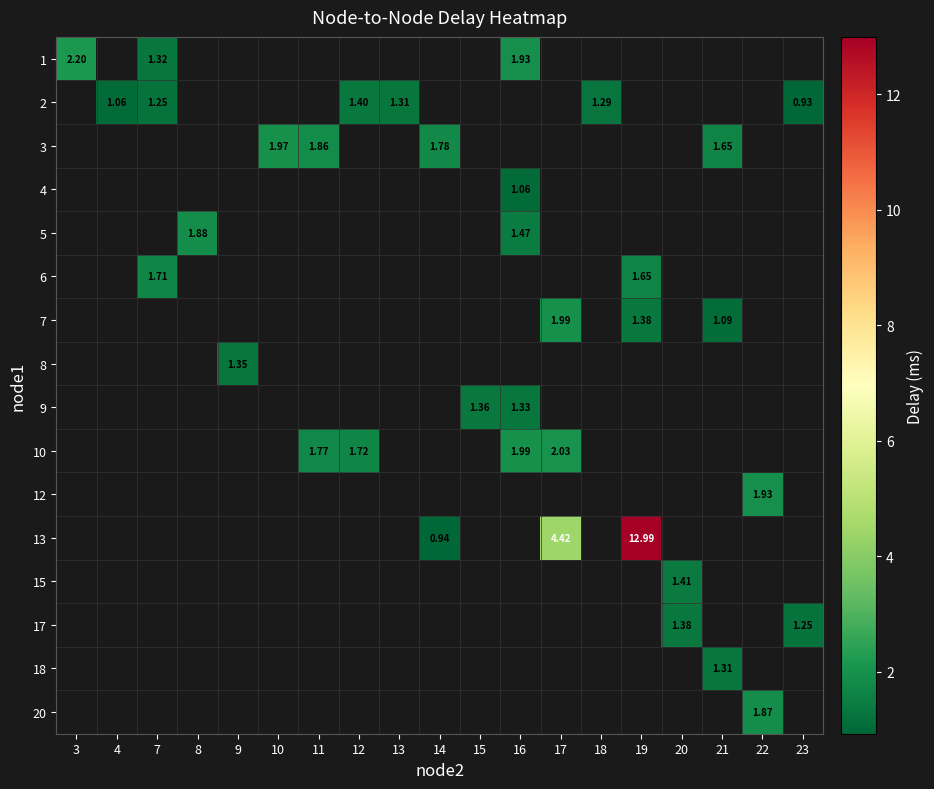

Which label corresponds to the smallest value in the chart?

23